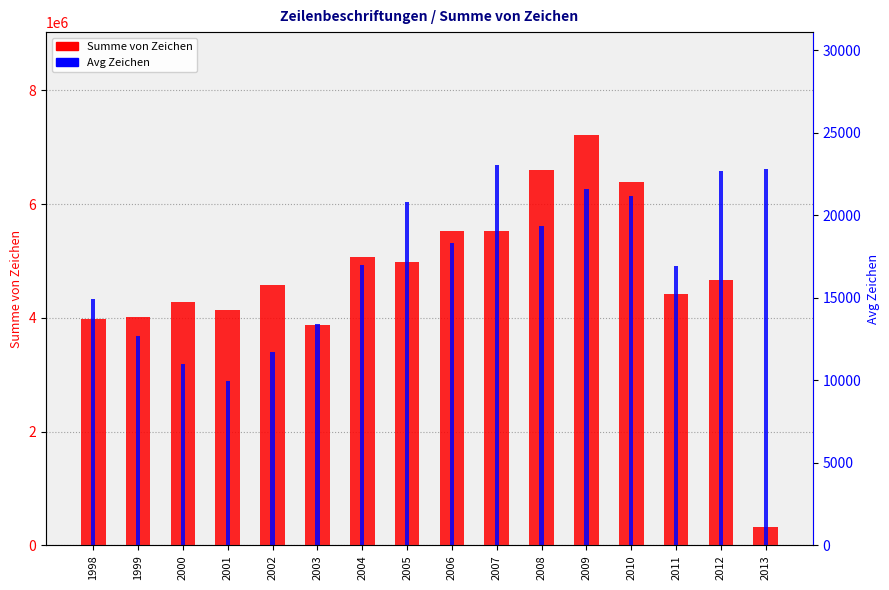

What is the value of the Avg Zeichen bar at the 8th from the left?

20784.0